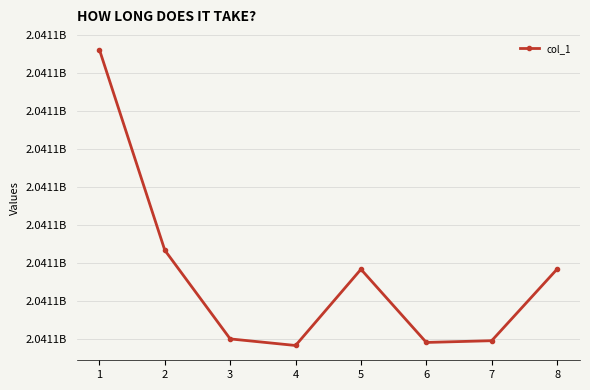

Is this an area chart (filled region under the line)?

No